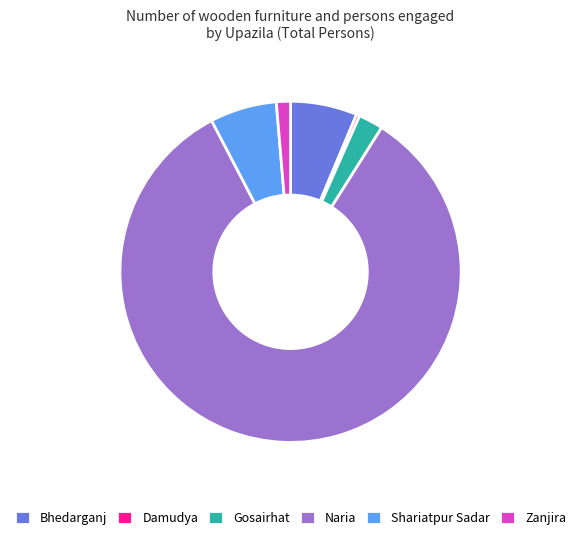

How many segments does this pie chart have?

6